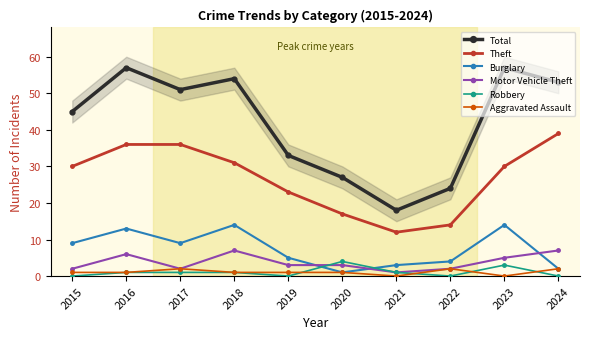

At how many categories does at least one series exceed 13?

10